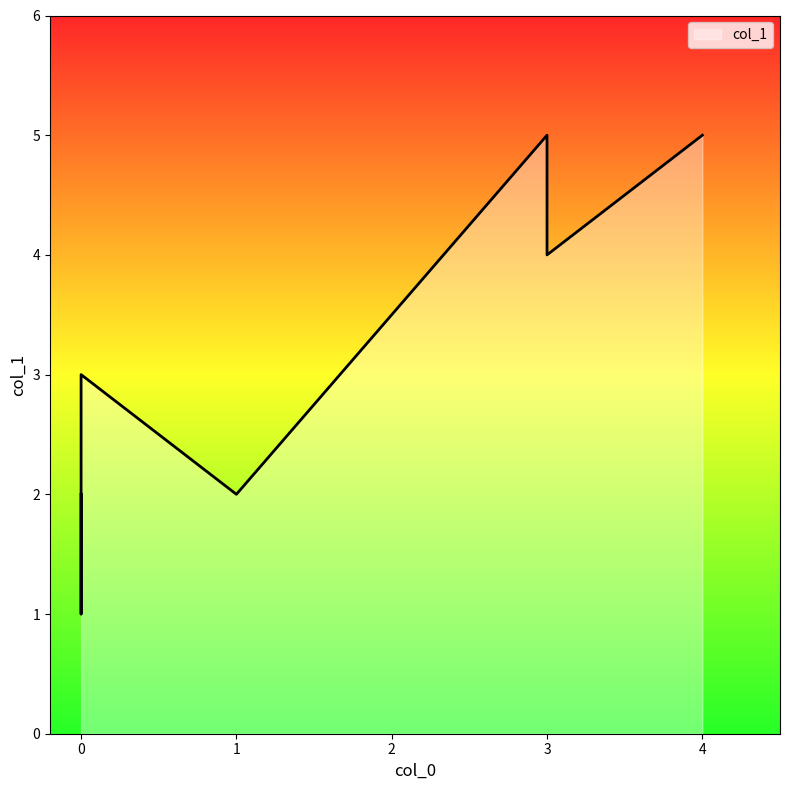

What is the smallest value displayed?

1